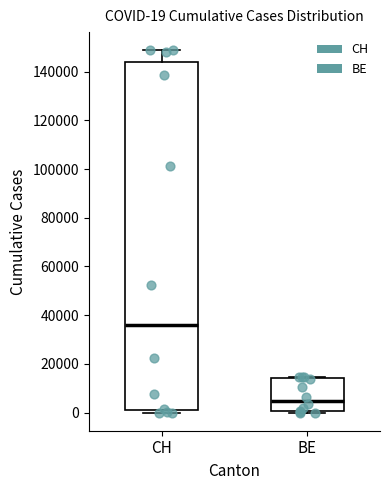

Which box has the highest median line?

CH